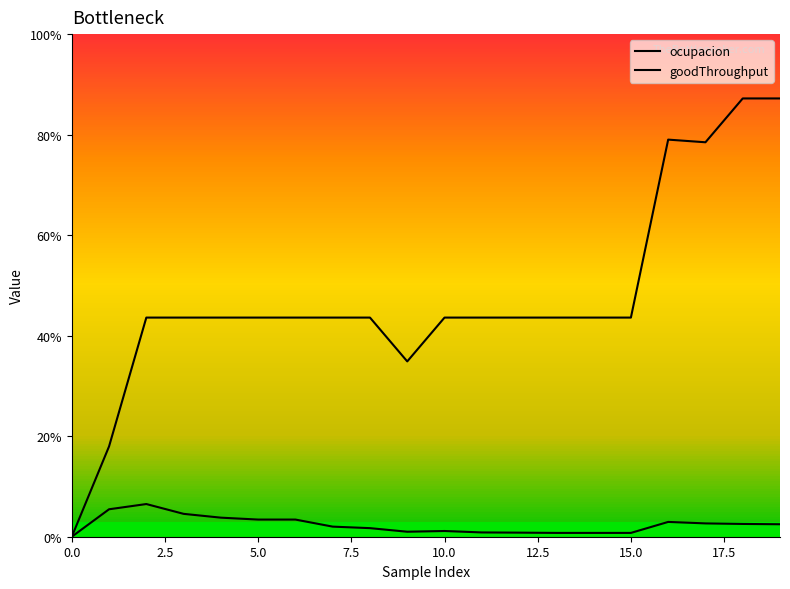

Does the chart display data point markers on the line(s)?

No